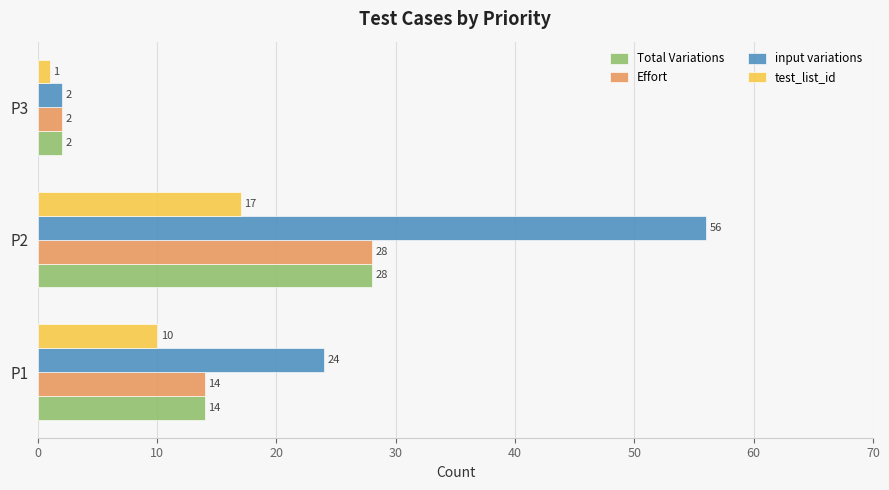

Is it true that Total Variations equals 2 at P3?

True